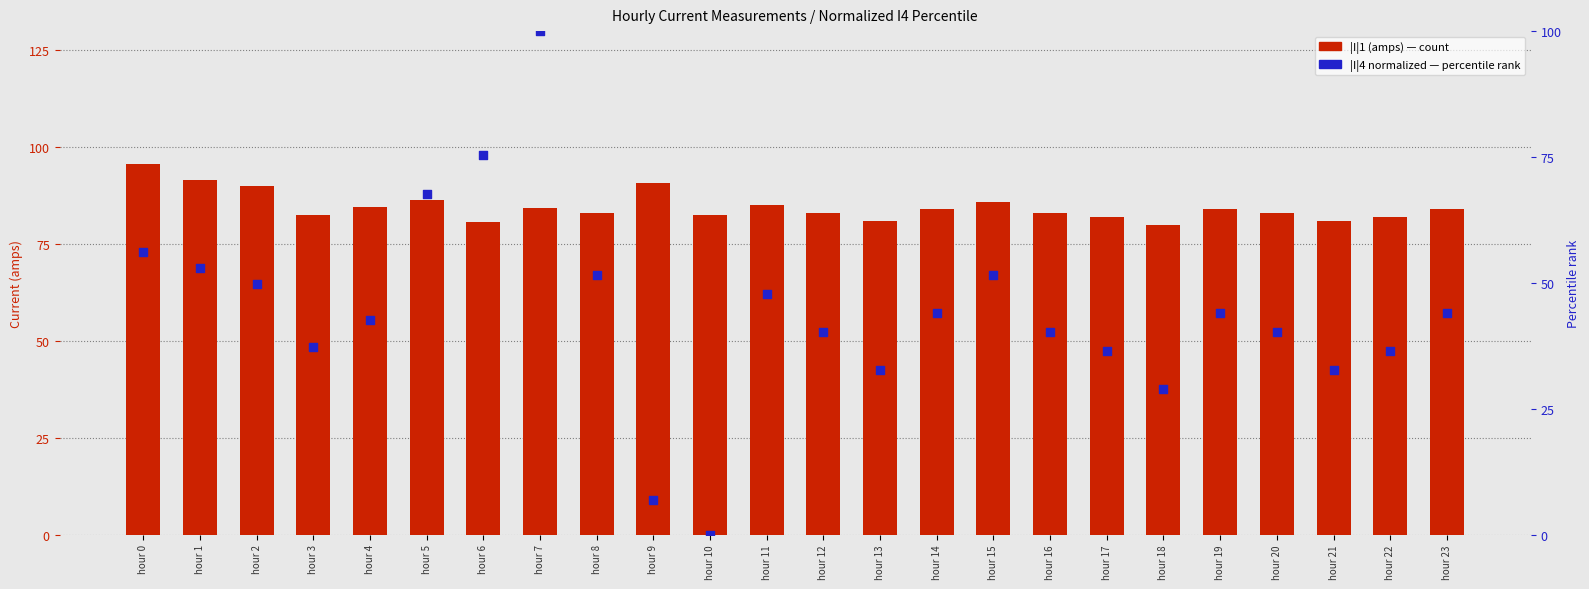

At which category is the sum across all series the highest?

hour 7